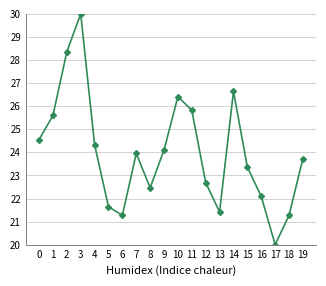

Is it true that the value at 13 is 5.7?

False